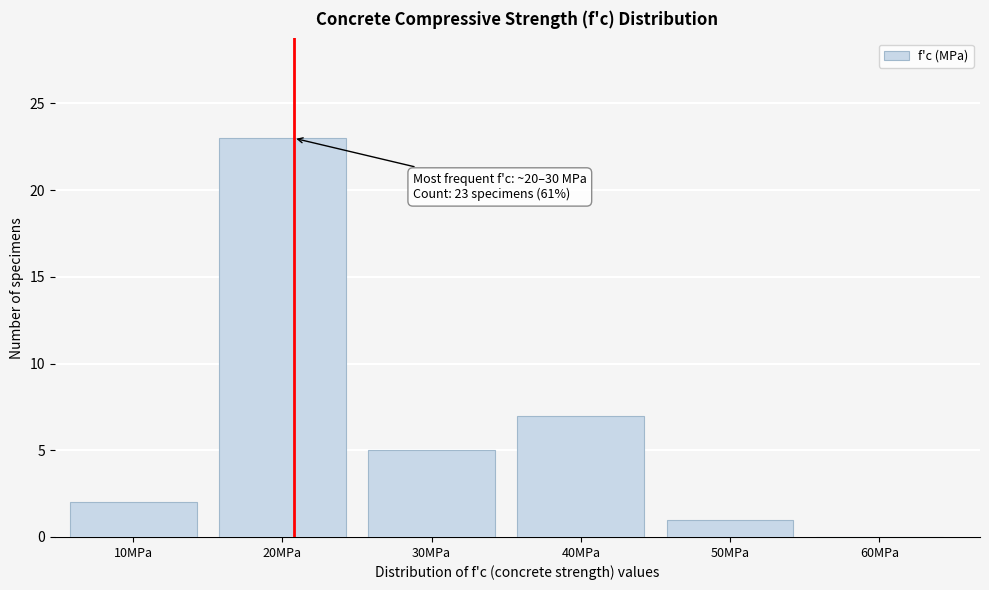

Reading left to right, list all the values displayed in this chart.

10MPa=2	20MPa=23	30MPa=5	40MPa=7	50MPa=1	60MPa=0